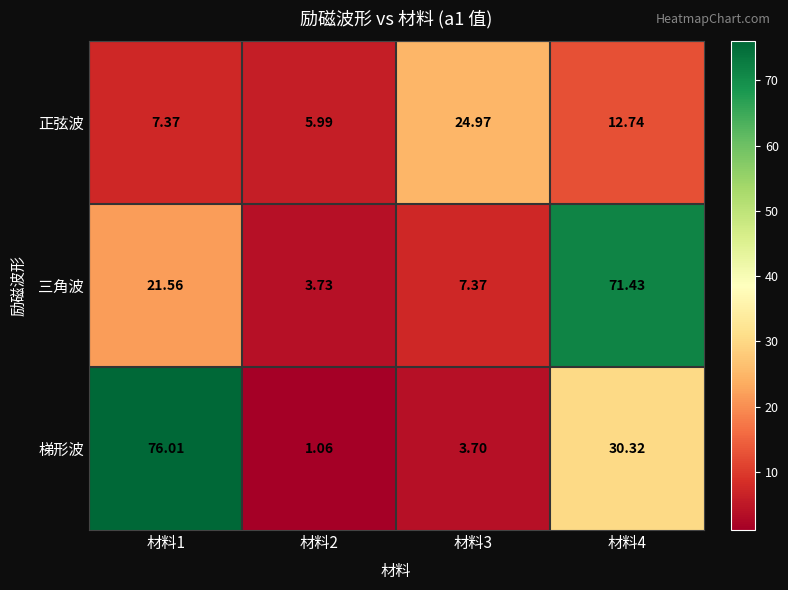

What is the total value across all series at 材料2?

10.8